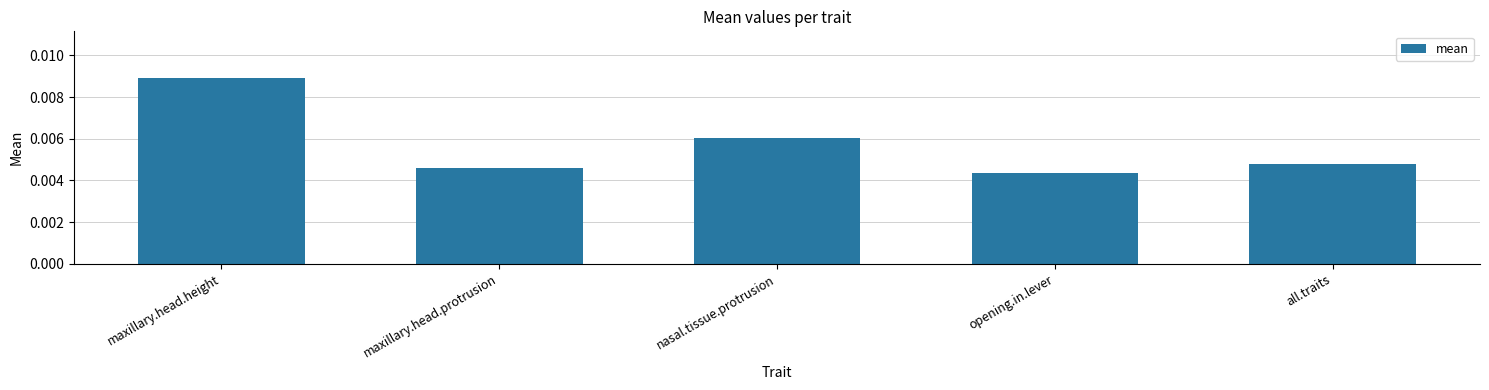

Which has a higher value, maxillary.head.height or maxillary.head.protrusion?

maxillary.head.height